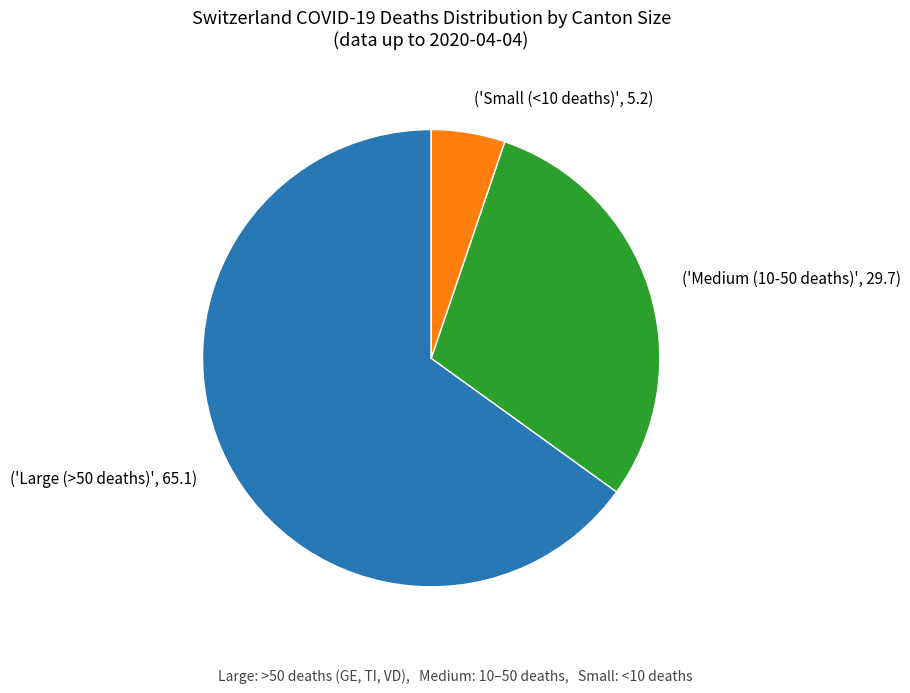

Between ('Small (<10 deaths)', 5.2) and ('Large (>50 deaths)', 65.1), which is larger?

('Large (>50 deaths)', 65.1)